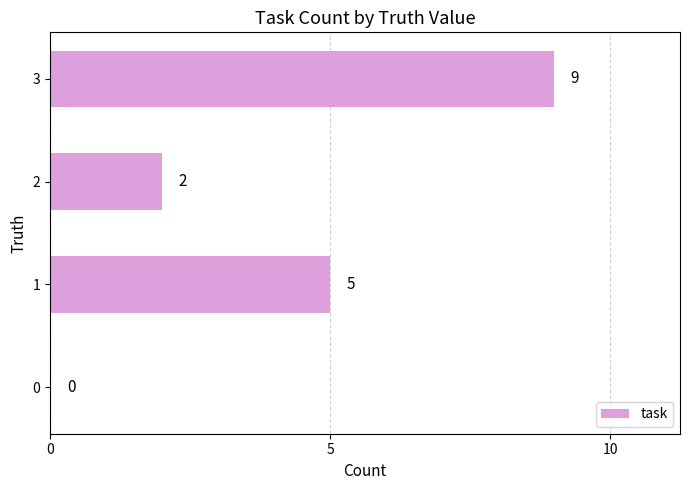

What is the change in value from 0 to 2?

+2